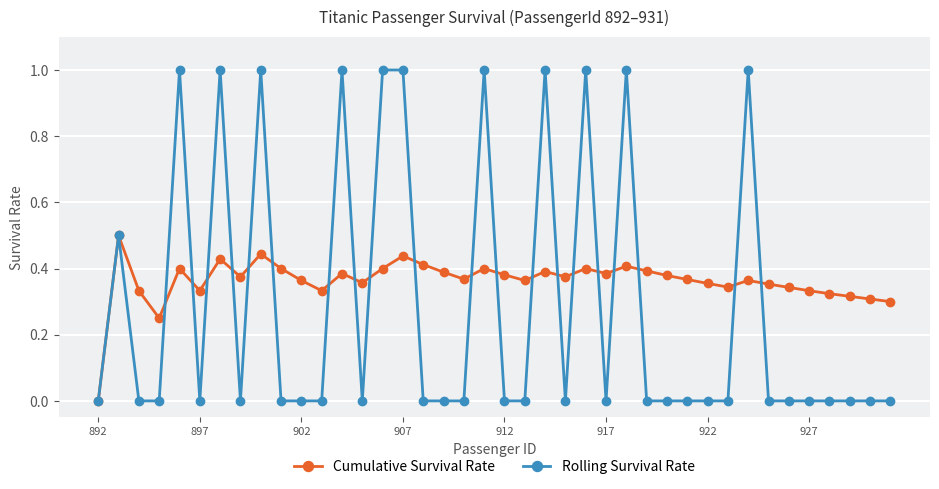

Which series has the largest total across all categories?

Cumulative Survival Rate